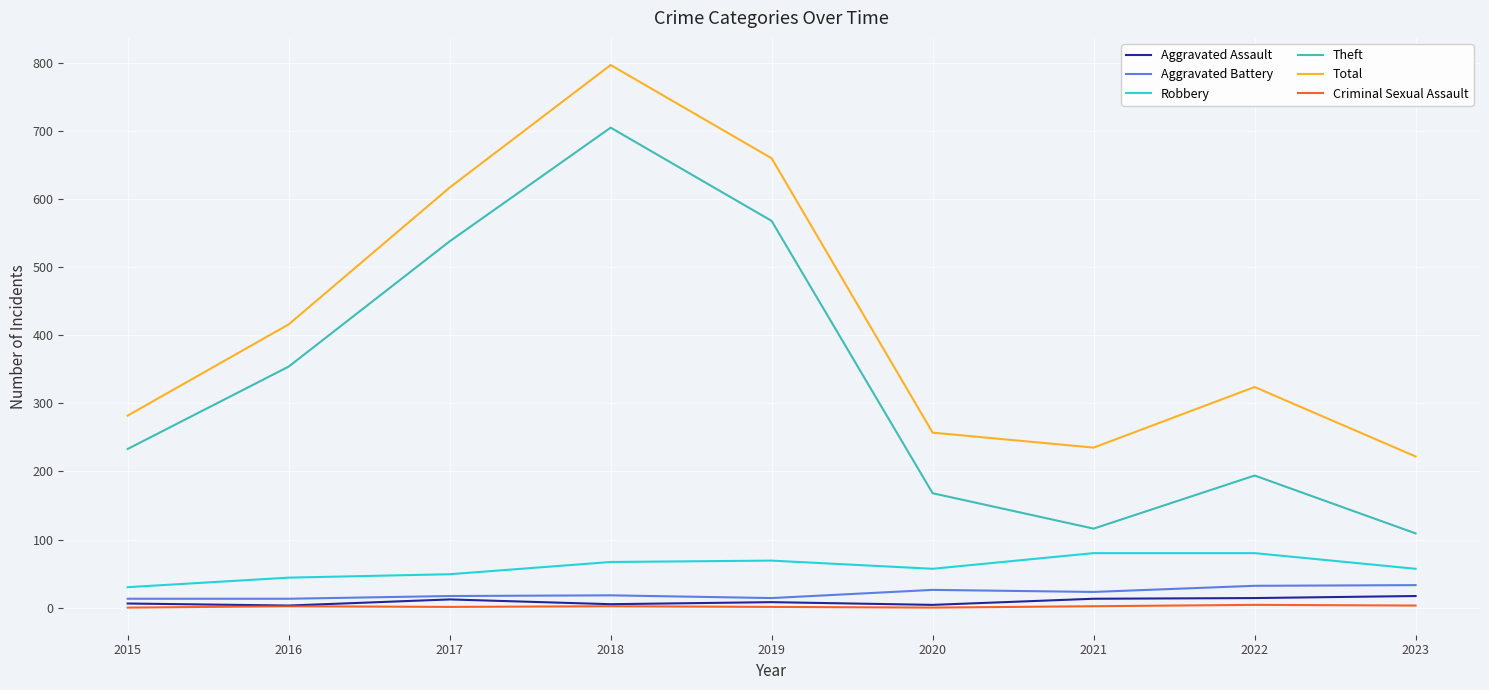

At which category does the chart reach its peak across all series?

2018